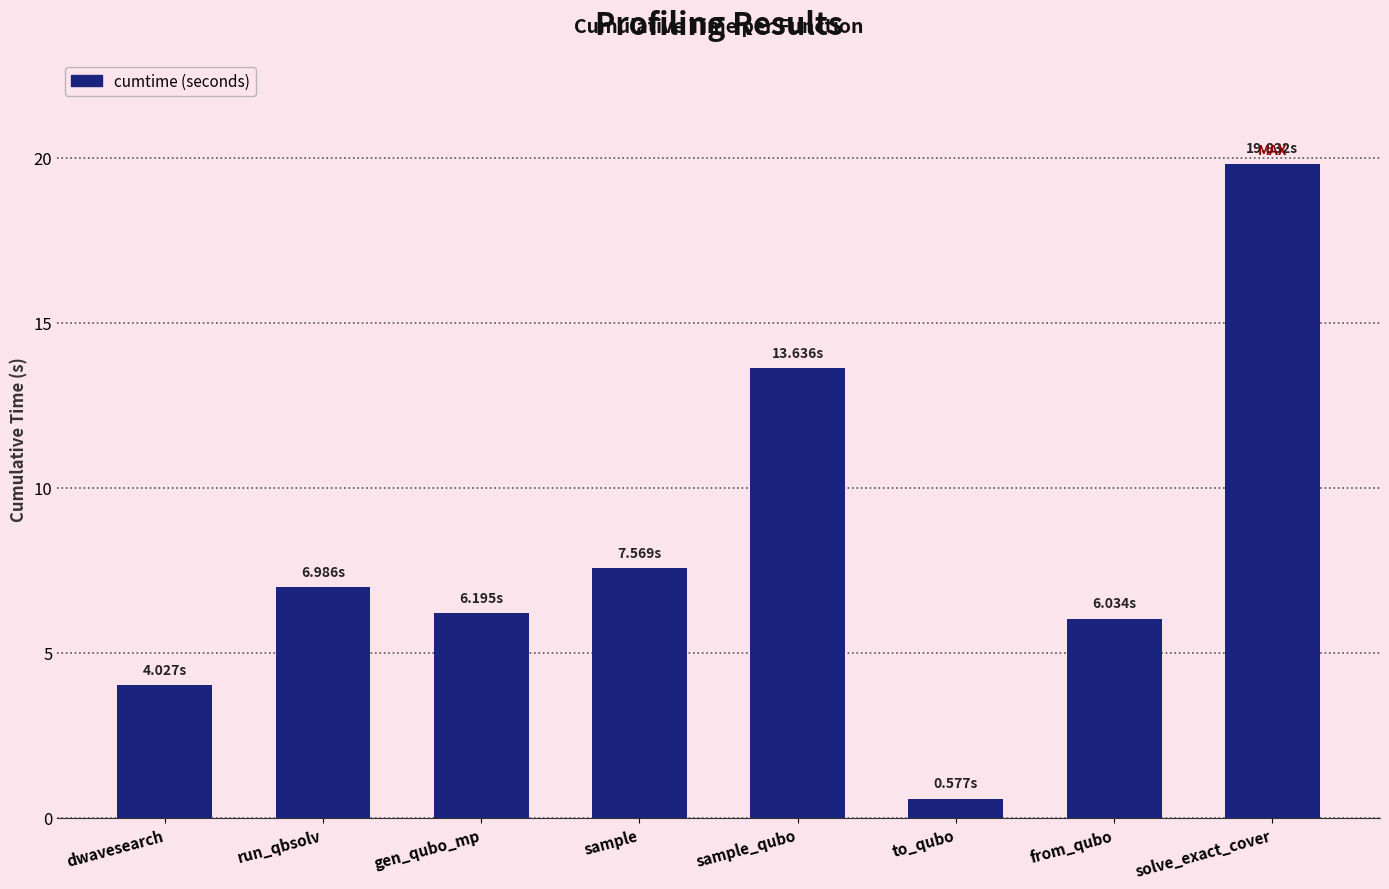

What is the change in value from sample to from_qubo?

-1.5